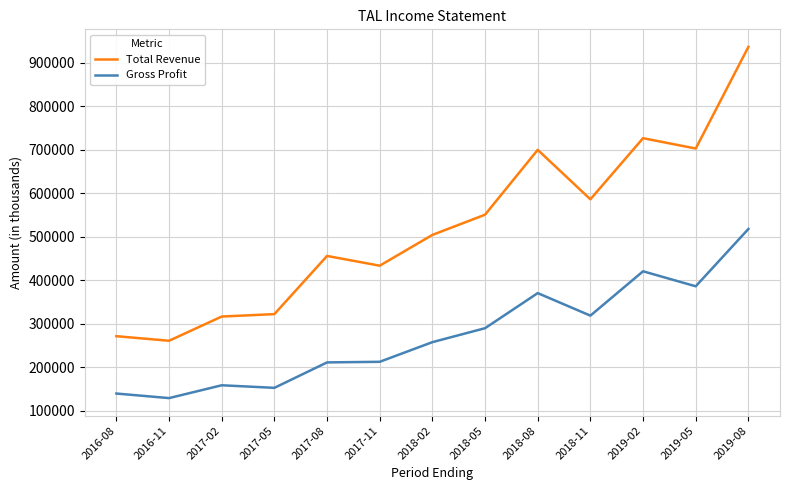

Does the chart have visible grid lines?

Yes